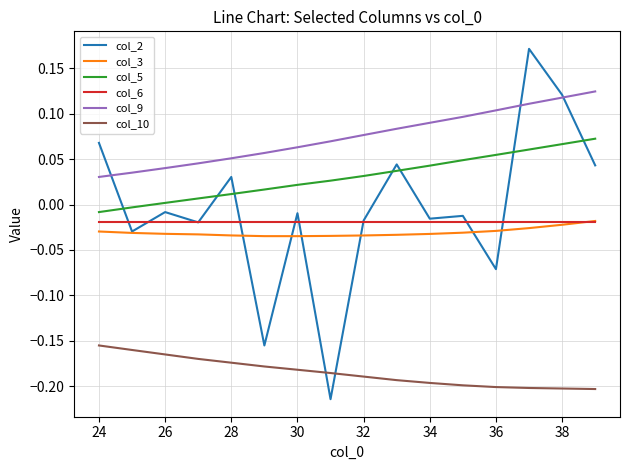

Does the chart display data point markers on the line(s)?

No